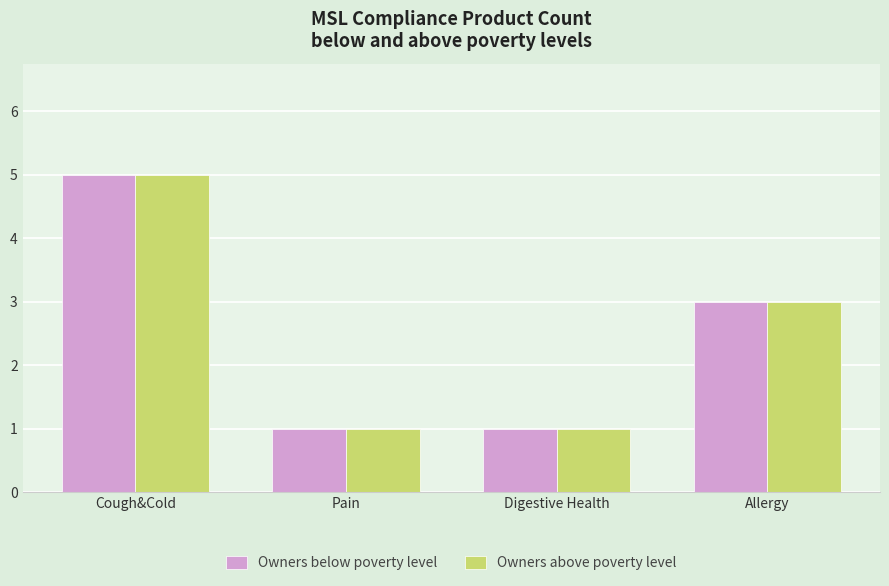

What are all the series names shown in the legend?

Owners below poverty level, Owners above poverty level